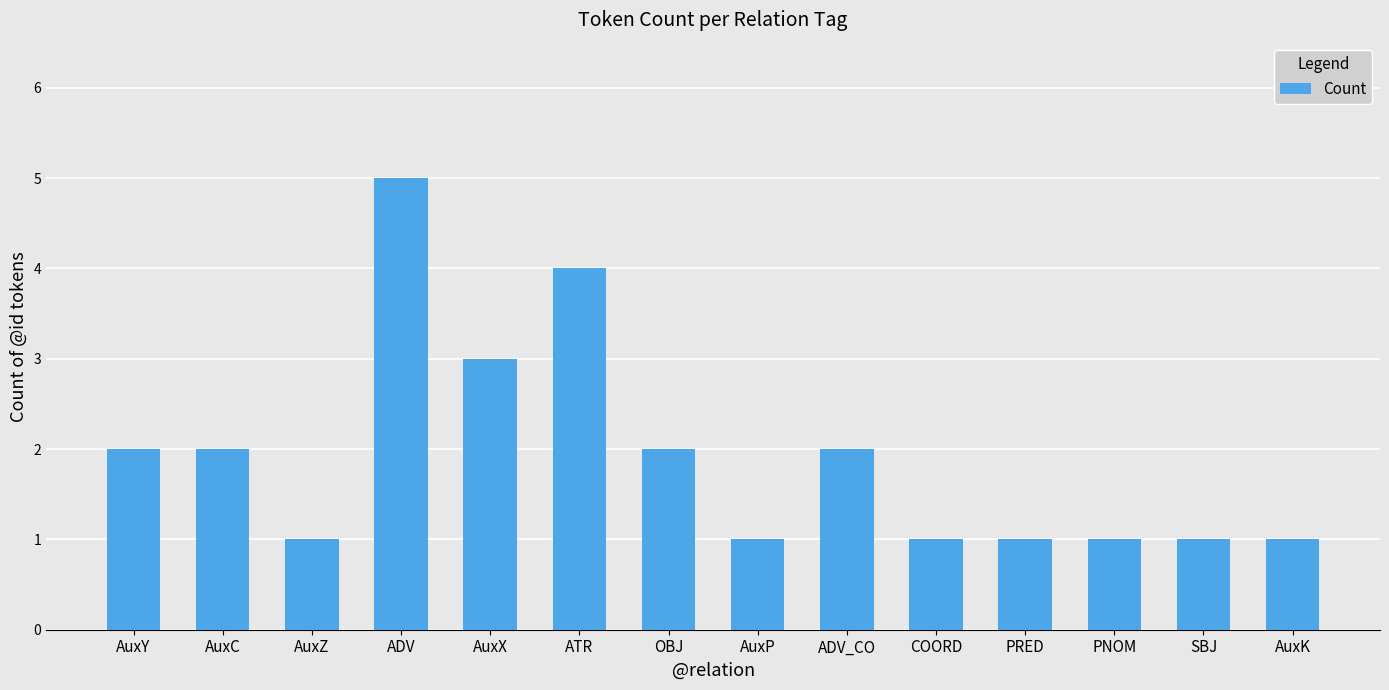

Does the chart contain any negative values?

No